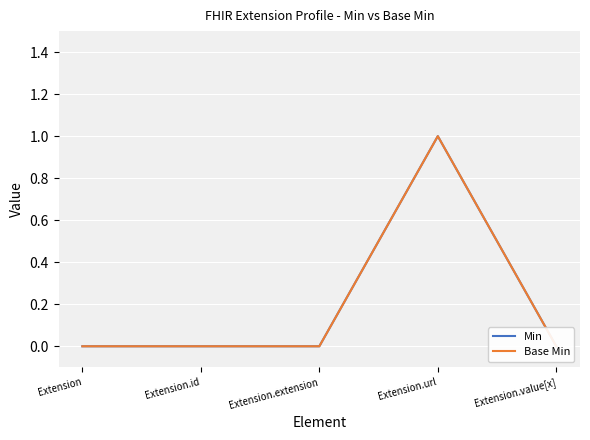

Reading left to right, what are all the values shown in this chart?

Min: 0	0	0	1	0
Base Min: 0	0	0	1	0